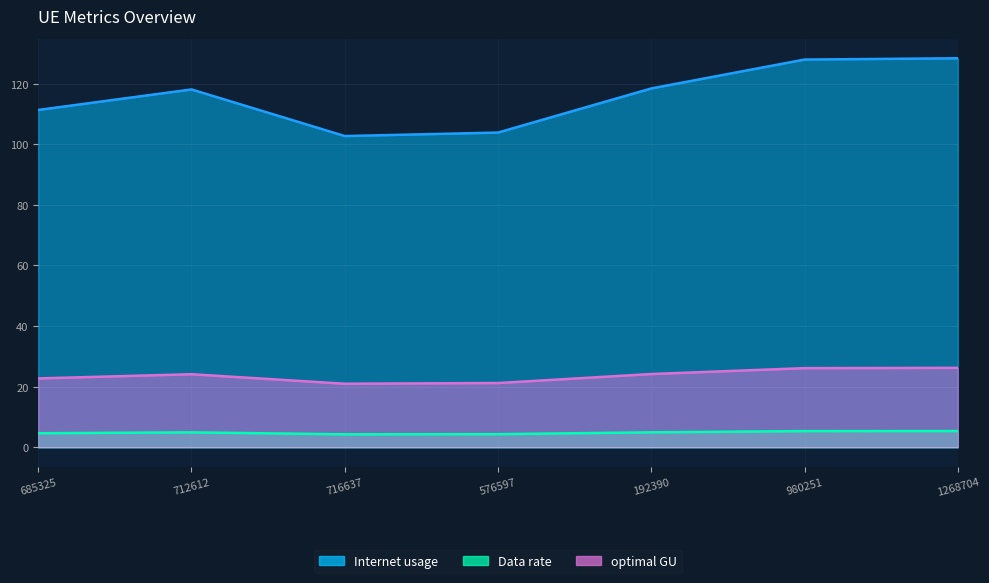

In optimal GU, how many points are higher than both neighbors (excluding endpoints)?

1